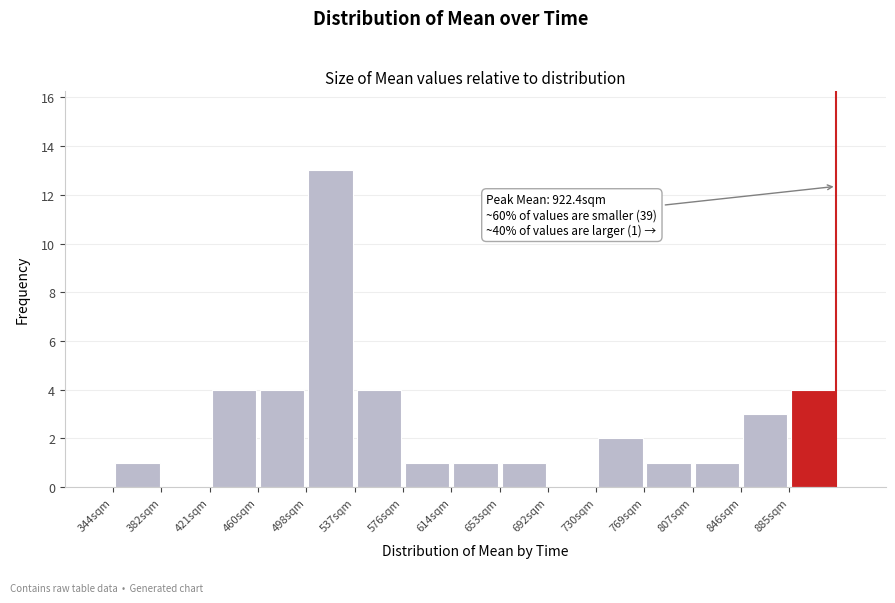

Over which range of the x-axis is the bar tallest?

500 to 535